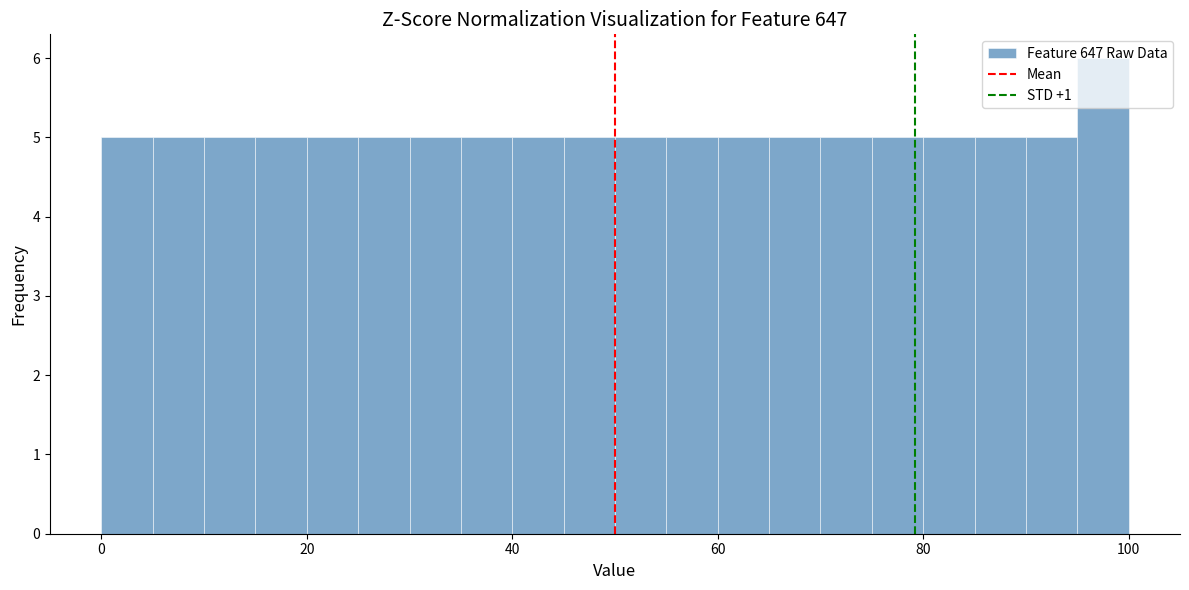

Read against the x-axis, roughly where is the centre of the tallest bar?

98